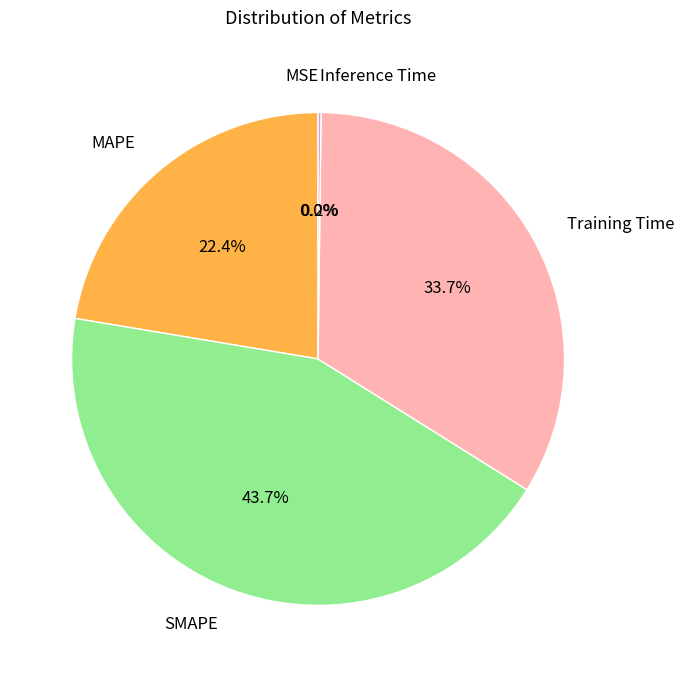

True or false: SMAPE accounts for 55% of the total.

False